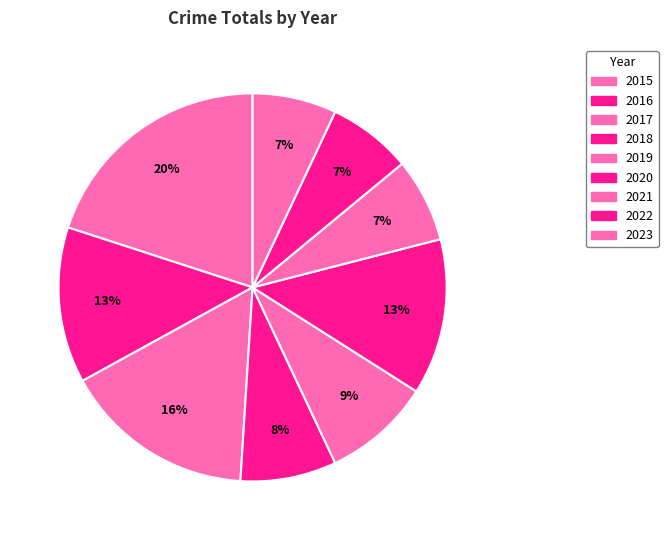

How many segments does this pie chart have?

9